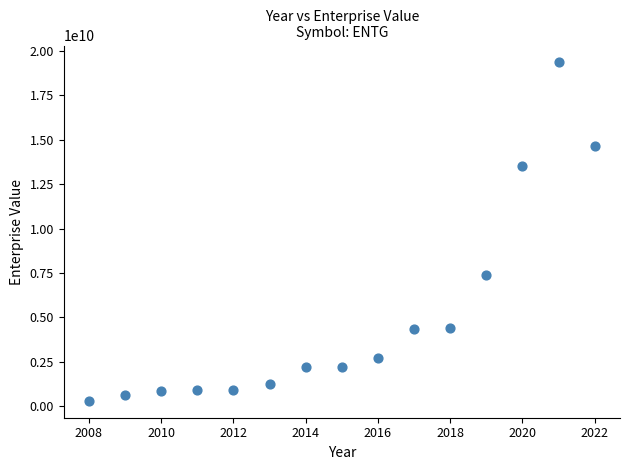

What is the range of Y values (max minus min)?

19064460310